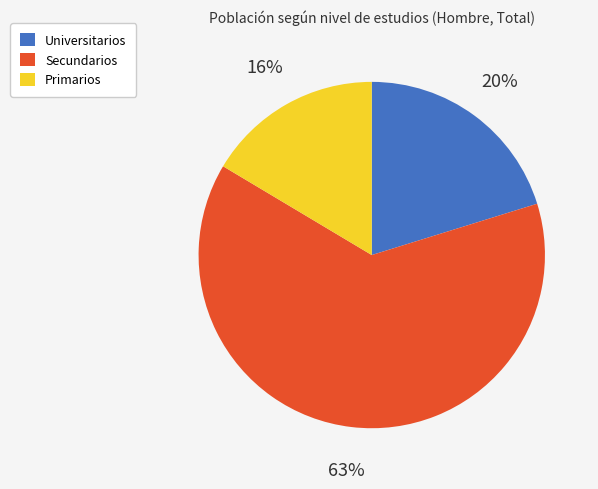

Rank the categories by value from highest to lowest.

Secundarios, Universitarios, Primarios